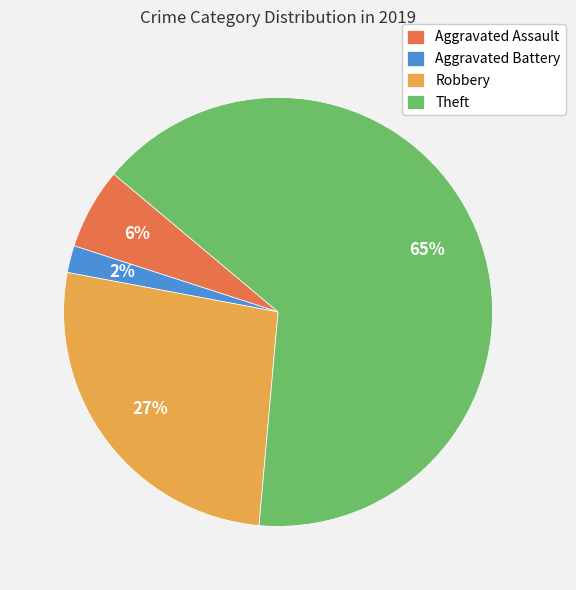

Which category has the smallest portion of the pie?

Aggravated Battery